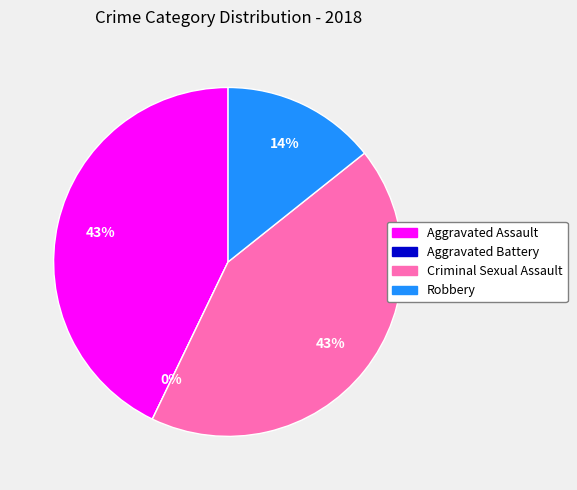

To the nearest percent, what is the difference between the largest and smallest slice percentages?

43%